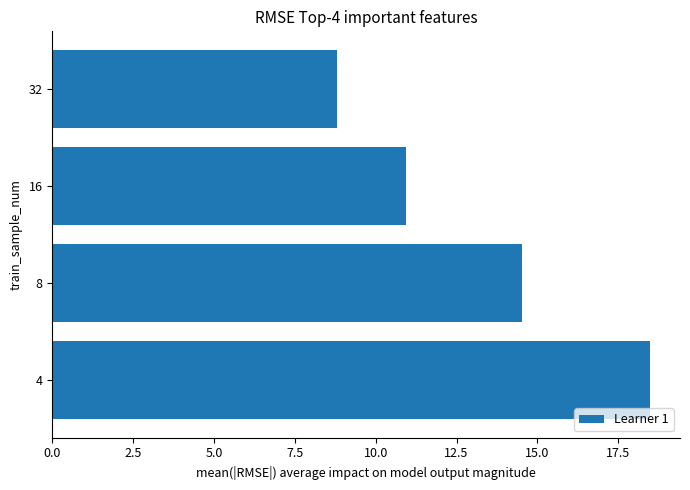

How many bars are there in total?

4